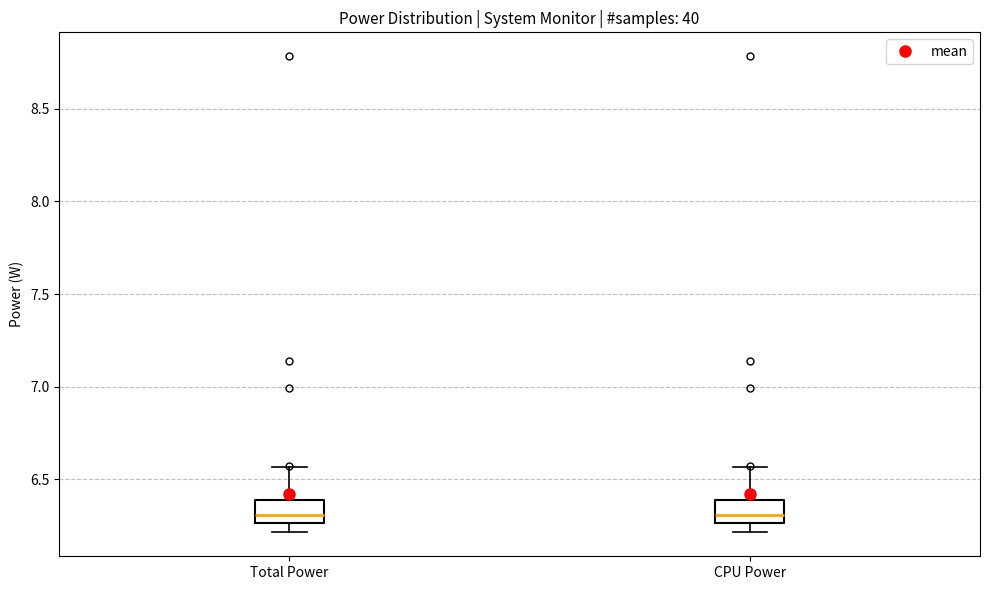

Reading left to right, read every box against the y-axis: the position of its median line, the range the box covers, and the ends of its whiskers. The values are not printed on the chart, so give them approximately, as read against the axis.

Total Power: median 6.30, box 6.25 to 6.40, whiskers 6.20 to 6.55
CPU Power: median 6.30, box 6.25 to 6.40, whiskers 6.20 to 6.55